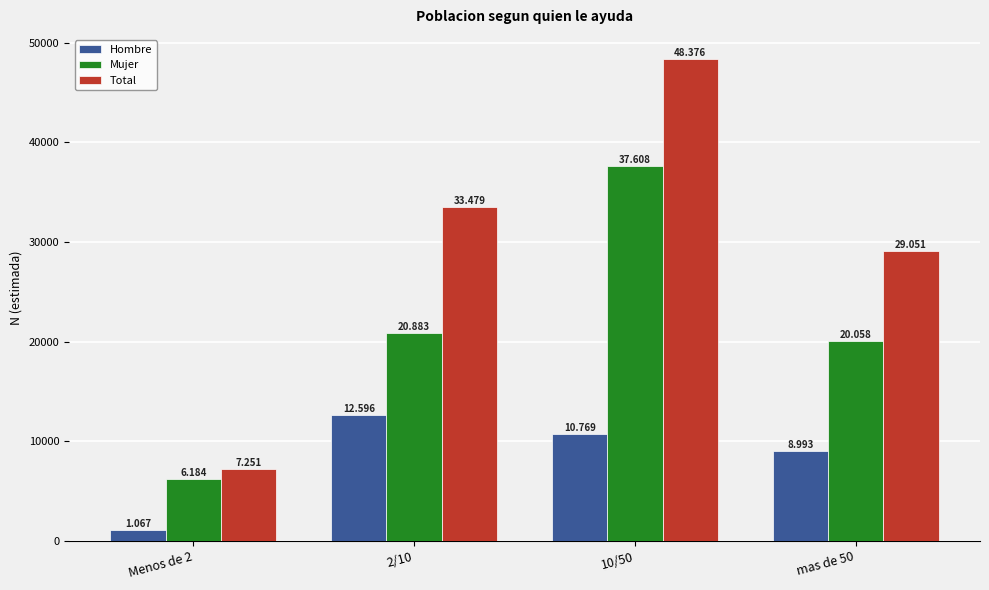

What is the average value of the Total series?

29539